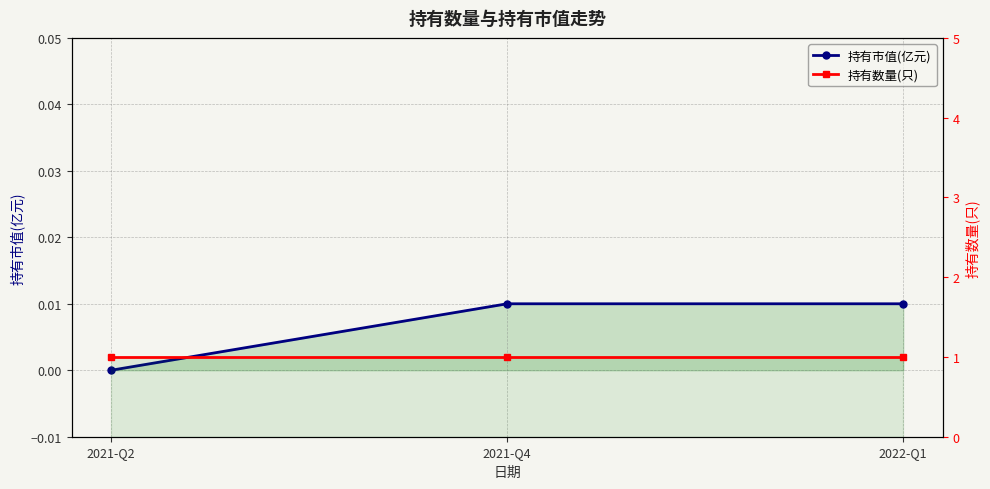

The 持有市值(亿元) series shows 0.0 at 2022-Q1. True or false?

False